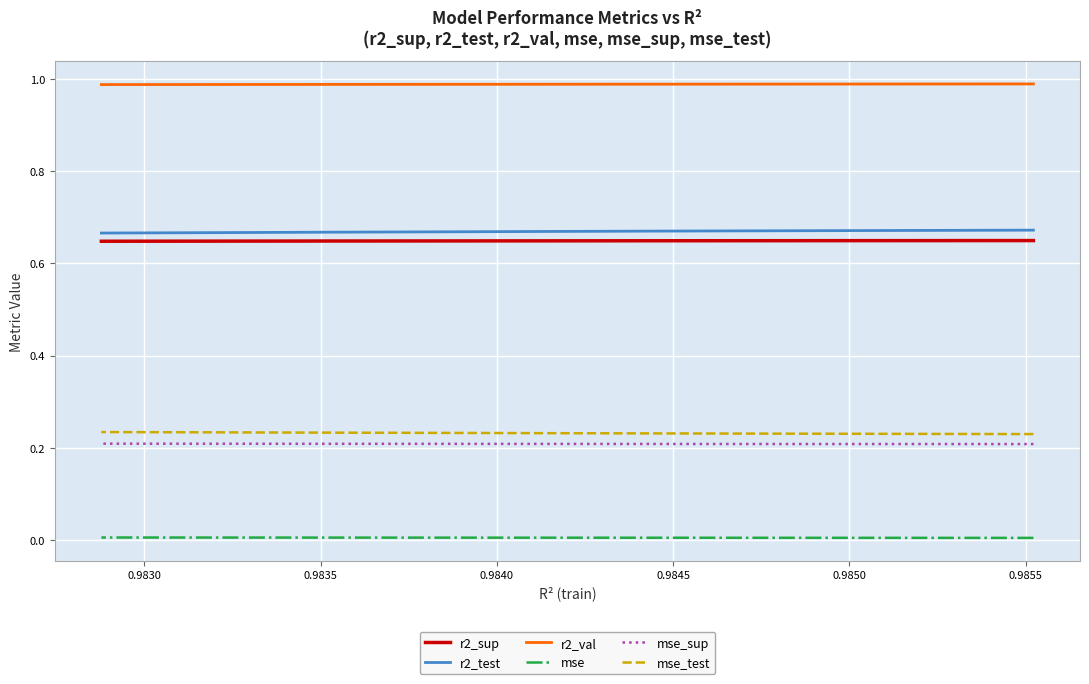

List the series in order of their peak value, highest first.

r2_val, r2_test, r2_sup, mse_test, mse_sup, mse